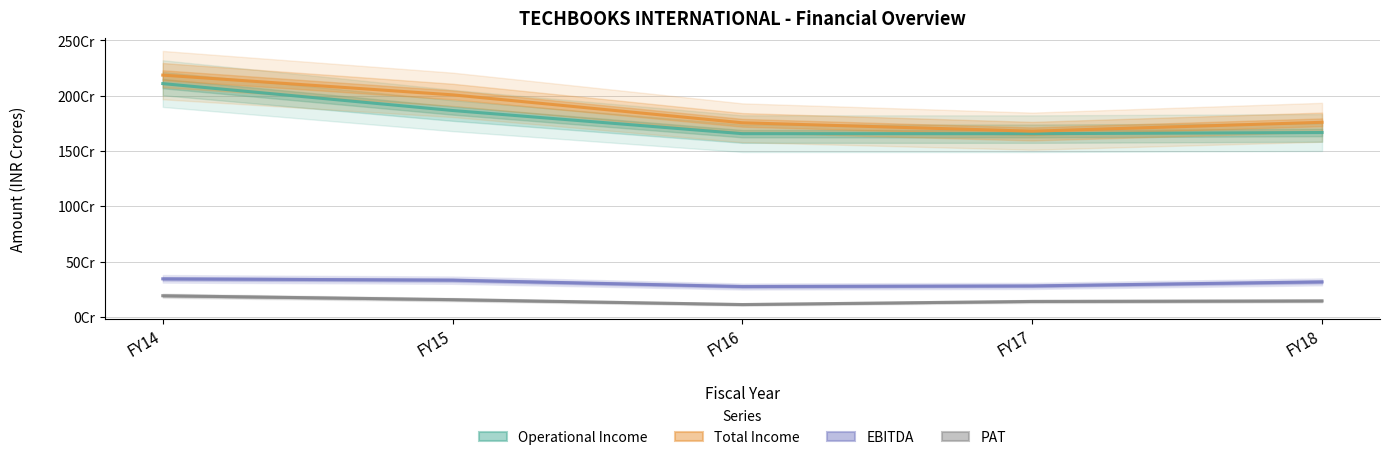

How many lines are shown in the chart?

4